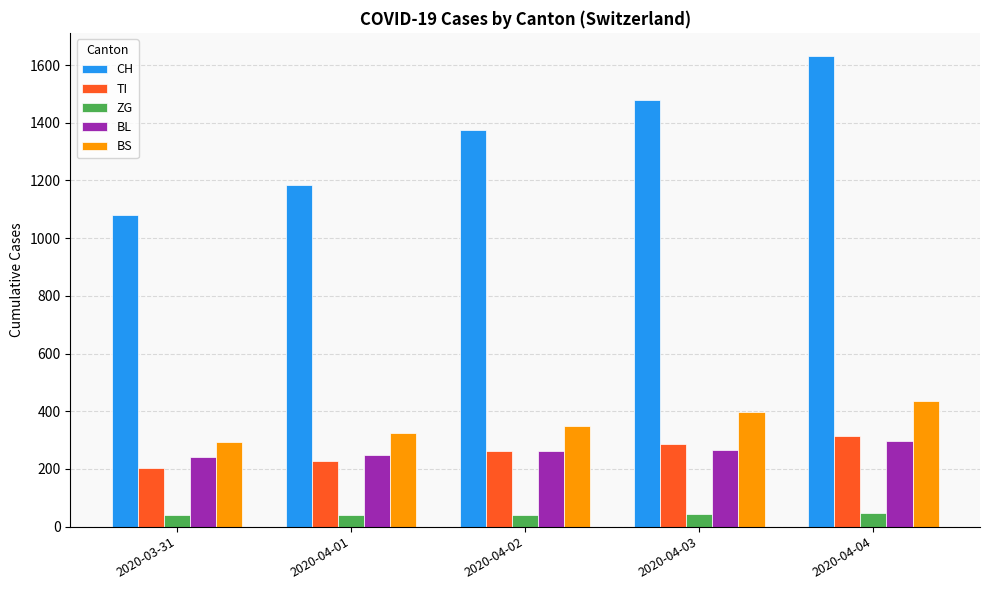

What is the average value of the CH series?

1349